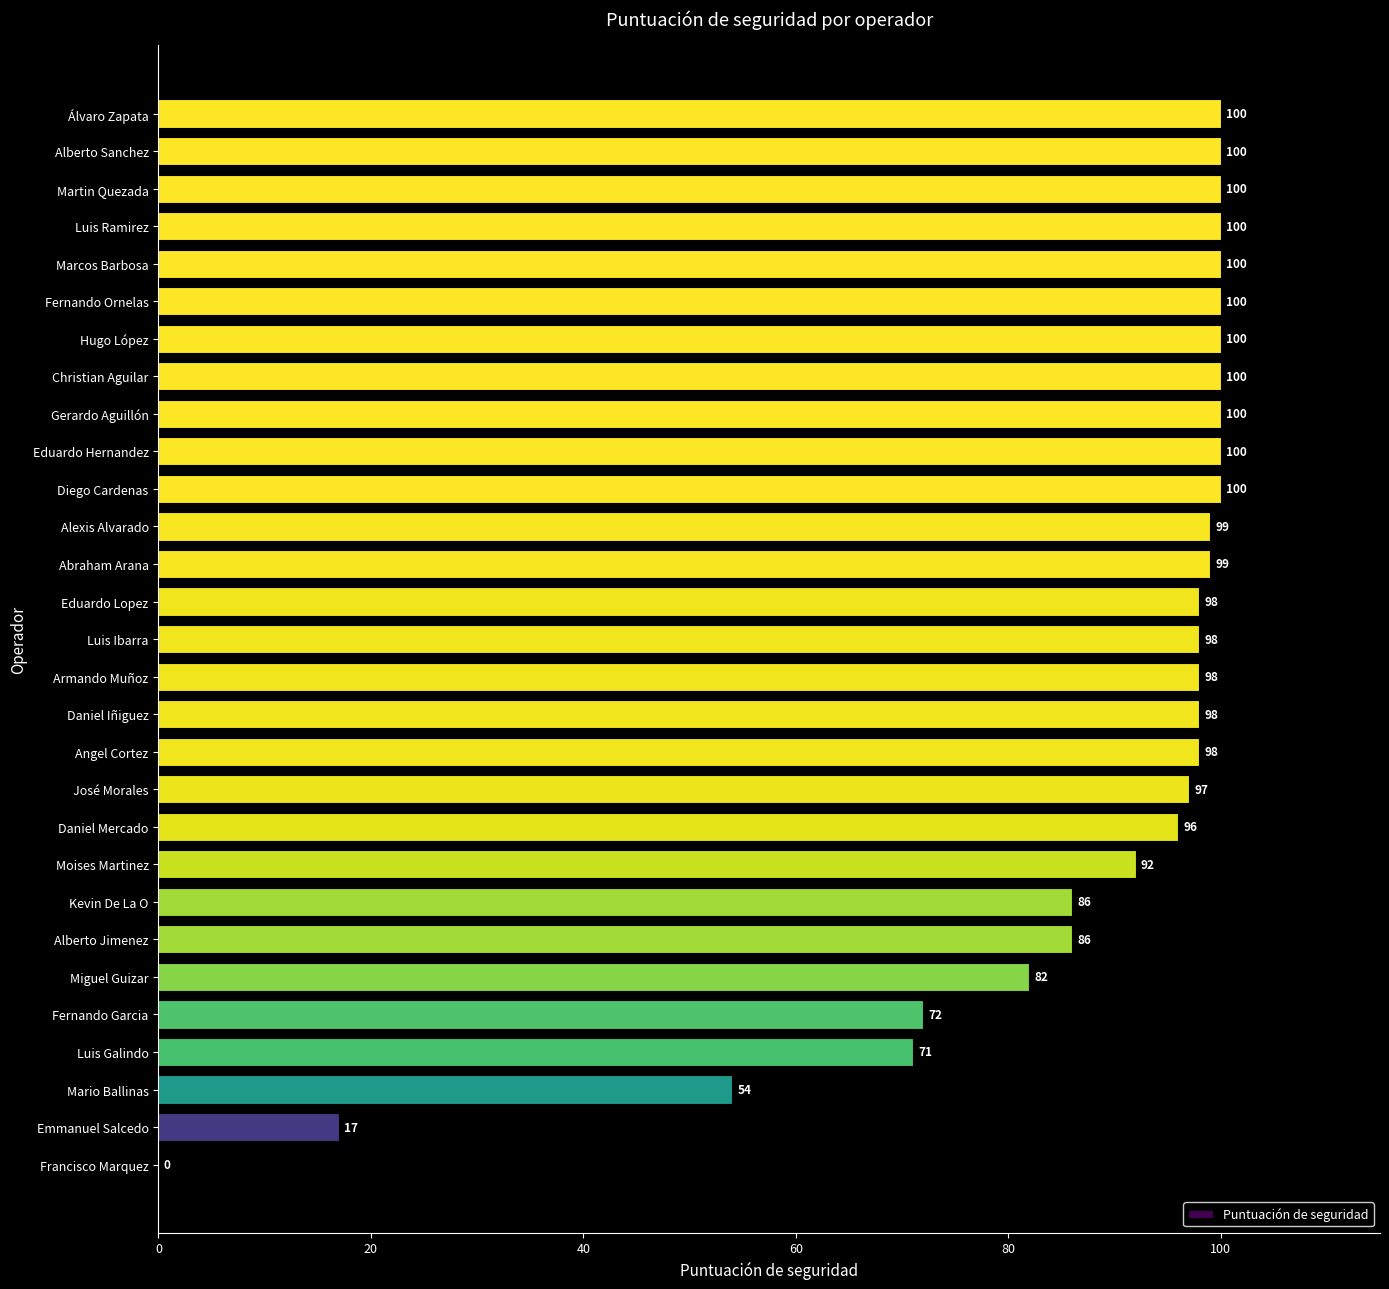

The value at Marcos Barbosa is 170. True or false?

False